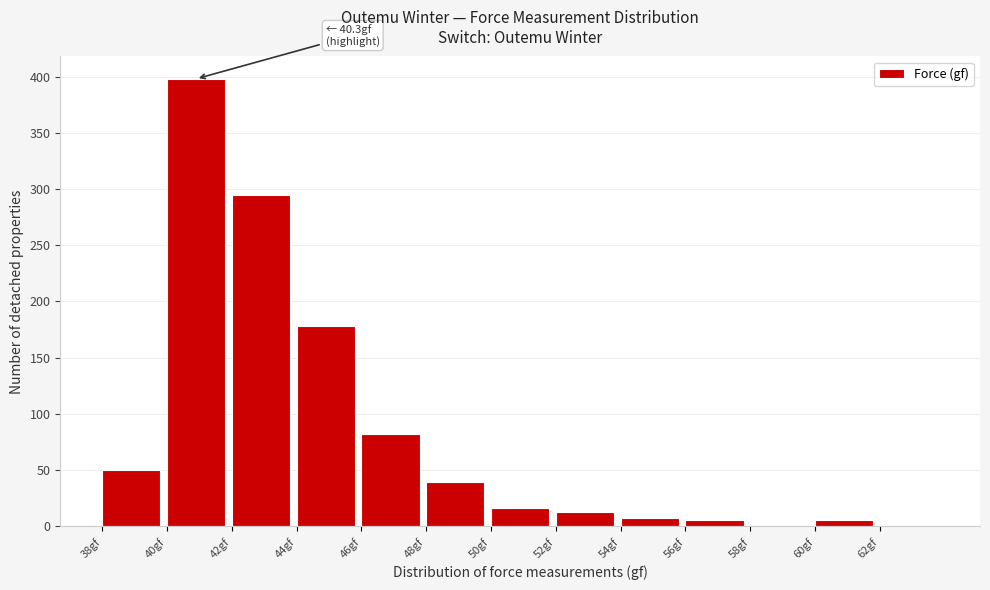

Over which range of the x-axis is the bar tallest?

40 to 42